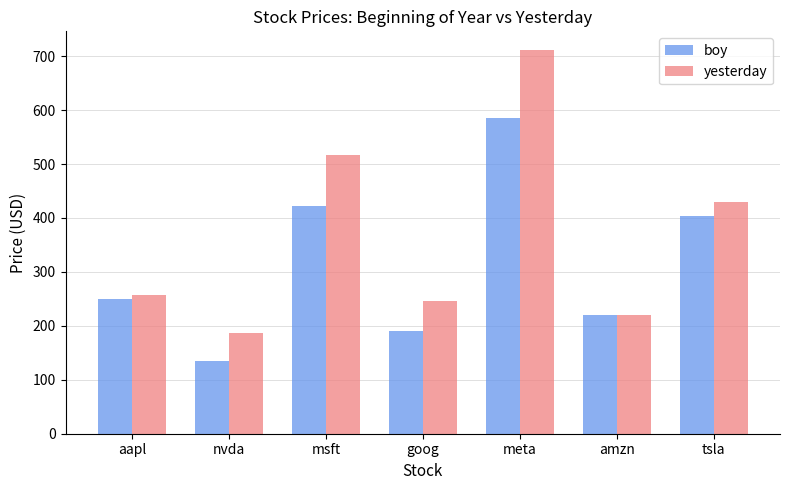

Where does the yesterday series first go above 258?

aapl